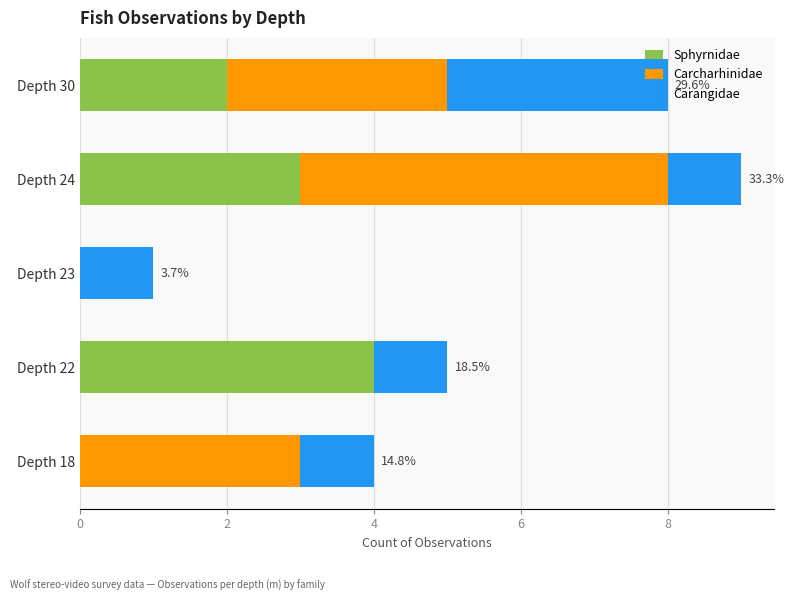

At which category is the sum across all series the highest?

Depth 24